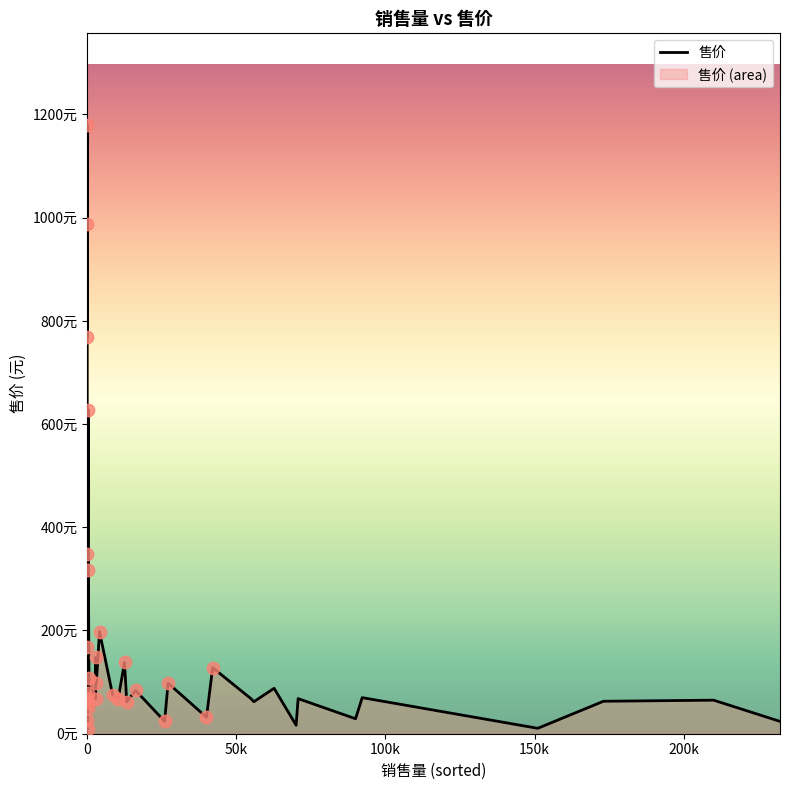

What is the ratio of the value at 13 to the value at 12?

0.9